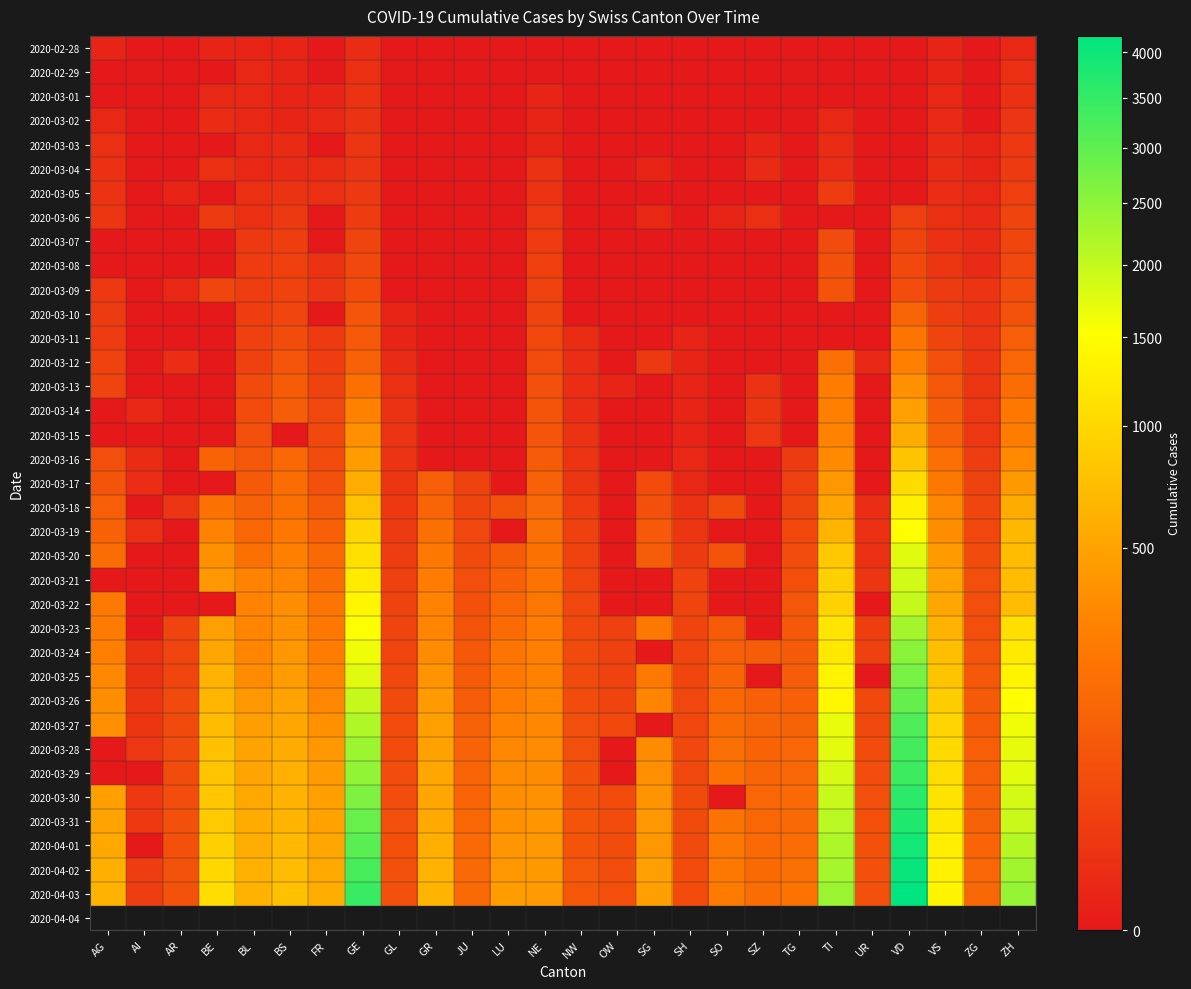

Reading right to left, what are all the values shown in this chart?

2020-02-28: ZH=2	ZG=0	VS=1	VD=0	UR=0	TI=0	TG=0	SZ=0	SO=0	SH=0	SG=0	OW=0	NW=0	NE=0	LU=0	JU=0	GR=0	GL=0	GE=4	FR=0	BS=1	BL=1	BE=1	AR=0	AI=0	AG=1
2020-02-29: ZH=6	ZG=0	VS=1	VD=0	UR=0	TI=0	TG=0	SZ=0	SO=0	SH=0	SG=0	OW=0	NW=0	NE=0	LU=0	JU=0	GR=0	GL=0	GE=6	FR=0	BS=1	BL=2	BE=0	AR=0	AI=0	AG=0
2020-03-01: ZH=7	ZG=0	VS=2	VD=0	UR=0	TI=0	TG=0	SZ=0	SO=0	SH=0	SG=0	OW=0	NW=0	NE=1	LU=0	JU=0	GR=0	GL=0	GE=8	FR=1	BS=1	BL=2	BE=2	AR=0	AI=0	AG=0
2020-03-02: ZH=11	ZG=0	VS=3	VD=0	UR=0	TI=2	TG=0	SZ=0	SO=0	SH=0	SG=0	OW=0	NW=0	NE=1	LU=0	JU=0	GR=0	GL=0	GE=8	FR=2	BS=1	BL=2	BE=4	AR=0	AI=0	AG=2
2020-03-03: ZH=14	ZG=1	VS=3	VD=0	UR=0	TI=4	TG=0	SZ=1	SO=0	SH=0	SG=0	OW=0	NW=0	NE=1	LU=0	JU=0	GR=0	GL=0	GE=11	FR=0	BS=3	BL=2	BE=0	AR=0	AI=0	AG=6
2020-03-04: ZH=16	ZG=1	VS=4	VD=0	UR=0	TI=5	TG=0	SZ=3	SO=0	SH=0	SG=1	OW=0	NW=0	NE=8	LU=0	JU=0	GR=0	GL=0	GE=11	FR=4	BS=3	BL=2	BE=6	AR=0	AI=0	AG=7
2020-03-05: ZH=24	ZG=2	VS=5	VD=0	UR=0	TI=18	TG=0	SZ=0	SO=0	SH=0	SG=0	OW=0	NW=0	NE=9	LU=0	JU=0	GR=0	GL=0	GE=15	FR=6	BS=8	BL=6	BE=0	AR=1	AI=0	AG=9
2020-03-06: ZH=30	ZG=3	VS=6	VD=23	UR=0	TI=0	TG=0	SZ=6	SO=1	SH=0	SG=2	OW=0	NW=0	NE=13	LU=0	JU=0	GR=0	GL=0	GE=19	FR=0	BS=15	BL=6	BE=17	AR=0	AI=0	AG=12
2020-03-07: ZH=35	ZG=3	VS=7	VD=30	UR=0	TI=45	TG=0	SZ=0	SO=0	SH=0	SG=0	OW=0	NW=0	NE=18	LU=0	JU=0	GR=0	GL=0	GE=30	FR=0	BS=21	BL=15	BE=0	AR=0	AI=0	AG=0
2020-03-08: ZH=41	ZG=3	VS=12	VD=40	UR=0	TI=58	TG=0	SZ=0	SO=0	SH=0	SG=0	OW=0	NW=0	NE=24	LU=0	JU=0	GR=0	GL=0	GE=38	FR=8	BS=24	BL=19	BE=0	AR=0	AI=0	AG=0
2020-03-09: ZH=50	ZG=10	VS=17	VD=51	UR=0	TI=68	TG=0	SZ=0	SO=0	SH=0	SG=0	OW=0	NW=0	NE=27	LU=0	JU=0	GR=0	GL=0	GE=47	FR=11	BS=28	BL=20	BE=34	AR=2	AI=0	AG=14
2020-03-10: ZH=63	ZG=10	VS=22	VD=130	UR=0	TI=0	TG=0	SZ=0	SO=0	SH=0	SG=0	OW=0	NW=0	NE=31	LU=0	JU=0	GR=0	GL=1	GE=73	FR=0	BS=33	BL=22	BE=0	AR=0	AI=0	AG=17
2020-03-11: ZH=102	ZG=11	VS=30	VD=203	UR=0	TI=0	TG=0	SZ=0	SO=0	SH=1	SG=0	OW=0	NW=4	NE=37	LU=0	JU=0	GR=0	GL=1	GE=84	FR=16	BS=49	BL=26	BE=0	AR=0	AI=0	AG=18
2020-03-12: ZH=141	ZG=11	VS=53	VD=277	UR=2	TI=180	TG=0	SZ=0	SO=0	SH=1	SG=15	OW=0	NW=5	NE=46	LU=0	JU=0	GR=0	GL=3	GE=114	FR=22	BS=73	BL=26	BE=0	AR=5	AI=0	AG=27
2020-03-13: ZH=164	ZG=11	VS=76	VD=369	UR=0	TI=258	TG=0	SZ=9	SO=0	SH=1	SG=0	OW=1	NW=5	NE=59	LU=0	JU=0	GR=0	GL=6	GE=178	FR=29	BS=92	BL=42	BE=0	AR=0	AI=0	AG=32
2020-03-14: ZH=219	ZG=13	VS=98	VD=477	UR=0	TI=265	TG=0	SZ=12	SO=0	SH=1	SG=0	OW=0	NW=5	NE=68	LU=0	JU=0	GR=0	GL=8	GE=281	FR=36	BS=100	BL=47	BE=0	AR=0	AI=2	AG=0
2020-03-15: ZH=251	ZG=13	VS=115	VD=567	UR=0	TI=291	TG=0	SZ=13	SO=0	SH=1	SG=0	OW=0	NW=8	NE=74	LU=0	JU=0	GR=0	GL=10	GE=374	FR=40	BS=0	BL=54	BE=0	AR=0	AI=0	AG=0
2020-03-16: ZH=327	ZG=20	VS=172	VD=797	UR=0	TI=330	TG=17	SZ=0	SO=0	SH=2	SG=0	OW=0	NW=10	NE=93	LU=0	JU=0	GR=0	GL=10	GE=460	FR=45	BS=143	BL=76	BE=123	AR=0	AI=4	AG=52
2020-03-17: ZH=430	ZG=29	VS=225	VD=1040	UR=0	TI=422	TG=23	SZ=0	SO=0	SH=2	SG=47	OW=0	NW=12	NE=114	LU=0	JU=29	GR=101	GL=12	GE=587	FR=59	BS=164	BL=89	BE=0	AR=0	AI=5	AG=67
2020-03-18: ZH=569	ZG=33	VS=312	VD=1305	UR=5	TI=511	TG=32	SZ=0	SO=43	SH=8	SG=61	OW=0	NW=18	NE=146	LU=65	JU=32	GR=128	GL=14	GE=775	FR=86	BS=181	BL=116	BE=193	AR=11	AI=0	AG=101
2020-03-19: ZH=680	ZG=37	VS=349	VD=1514	UR=7	TI=638	TG=37	SZ=0	SO=0	SH=12	SG=85	OW=0	NW=25	NE=175	LU=0	JU=36	GR=182	GL=16	GE=994	FR=111	BS=220	BL=134	BE=282	AR=0	AI=6	AG=118
2020-03-20: ZH=712	ZG=48	VS=436	VD=1756	UR=7	TI=834	TG=50	SZ=0	SO=66	SH=17	SG=98	OW=0	NW=28	NE=189	LU=92	JU=44	GR=226	GL=20	GE=1119	FR=145	BS=270	BL=184	BE=377	AR=0	AI=0	AG=168
2020-03-21: ZH=712	ZG=53	VS=498	VD=1875	UR=12	TI=918	TG=57	SZ=0	SO=0	SH=28	SG=0	OW=0	NW=33	NE=200	LU=109	JU=54	GR=258	GL=25	GE=1248	FR=167	BS=297	BL=282	BE=418	AR=0	AI=0	AG=0
2020-03-22: ZH=712	ZG=53	VS=535	VD=1977	UR=0	TI=939	TG=76	SZ=0	SO=0	SH=30	SG=0	OW=0	NW=36	NE=216	LU=131	JU=61	GR=284	GL=29	GE=1391	FR=202	BS=356	BL=289	BE=0	AR=0	AI=0	AG=232
2020-03-23: ZH=1076	ZG=53	VS=628	VD=2283	UR=22	TI=1165	TG=82	SZ=0	SO=95	SH=32	SG=228	OW=25	NW=39	NE=247	LU=156	JU=69	GR=300	GL=31	GE=1536	FR=226	BS=374	BL=302	BE=470	AR=30	AI=0	AG=241
2020-03-24: ZH=1224	ZG=72	VS=728	VD=2548	UR=25	TI=1211	TG=88	SZ=97	SO=104	SH=34	SG=0	OW=25	NW=42	NE=265	LU=205	JU=82	GR=343	GL=33	GE=1636	FR=255	BS=410	BL=306	BE=532	AR=33	AI=8	AG=266
2020-03-25: ZH=1371	ZG=80	VS=793	VD=2740	UR=0	TI=1354	TG=97	SZ=0	SO=129	SH=35	SG=228	OW=27	NW=44	NE=280	LU=228	JU=92	GR=393	GL=40	GE=1757	FR=293	BS=462	BL=341	BE=624	AR=34	AI=9	AG=319
2020-03-26: ZH=1503	ZG=87	VS=874	VD=2945	UR=38	TI=1401	TG=111	SZ=107	SO=141	SH=36	SG=306	OW=30	NW=48	NE=299	LU=253	JU=100	GR=433	GL=43	GE=1979	FR=309	BS=501	BL=422	BE=660	AR=42	AI=11	AG=349
2020-03-27: ZH=1630	ZG=94	VS=968	VD=3179	UR=40	TI=1688	TG=118	SZ=119	SO=157	SH=37	SG=0	OW=37	NW=54	NE=316	LU=287	JU=114	GR=474	GL=47	GE=2164	FR=369	BS=530	BL=466	BE=718	AR=44	AI=12	AG=364
2020-03-28: ZH=1704	ZG=101	VS=1017	VD=3310	UR=48	TI=1727	TG=135	SZ=122	SO=173	SH=40	SG=339	OW=0	NW=55	NE=337	LU=317	JU=119	GR=495	GL=47	GE=2360	FR=421	BS=569	BL=502	BE=767	AR=45	AI=13	AG=0
2020-03-29: ZH=1736	ZG=101	VS=1055	VD=3395	UR=50	TI=1837	TG=139	SZ=128	SO=190	SH=41	SG=365	OW=0	NW=59	NE=346	LU=339	JU=127	GR=519	GL=50	GE=2466	FR=442	BS=605	BL=511	BE=798	AR=48	AI=0	AG=0
2020-03-30: ZH=1862	ZG=112	VS=1144	VD=3607	UR=53	TI=1962	TG=149	SZ=135	SO=0	SH=42	SG=389	OW=46	NW=63	NE=378	LU=351	JU=128	GR=535	GL=51	GE=2673	FR=477	BS=617	BL=539	BE=826	AR=50	AI=14	AG=481
2020-03-31: ZH=1953	ZG=114	VS=1211	VD=3766	UR=57	TI=2091	TG=155	SZ=140	SO=196	SH=44	SG=414	OW=46	NW=70	NE=402	LU=375	JU=140	GR=547	GL=53	GE=2902	FR=491	BS=653	BL=561	BE=856	AR=58	AI=14	AG=499
2020-04-01: ZH=2142	ZG=125	VS=1281	VD=3918	UR=59	TI=2195	TG=167	SZ=146	SO=216	SH=44	SG=414	OW=48	NW=70	NE=420	LU=401	JU=145	GR=592	GL=56	GE=3059	FR=525	BS=687	BL=588	BE=909	AR=61	AI=0	AG=549
2020-04-02: ZH=2306	ZG=131	VS=1333	VD=4052	UR=60	TI=2271	TG=180	SZ=155	SO=227	SH=47	SG=480	OW=51	NW=76	NE=430	LU=422	JU=149	GR=622	GL=58	GE=3270	FR=550	BS=714	BL=610	BE=1003	AR=64	AI=20	AG=592
2020-04-03: ZH=2434	ZG=138	VS=1382	VD=4188	UR=62	TI=2377	TG=199	SZ=165	SO=237	SH=47	SG=480	OW=56	NW=79	NE=444	LU=449	JU=149	GR=649	GL=59	GE=3456	FR=588	BS=754	BL=625	BE=1073	AR=65	AI=20	AG=626